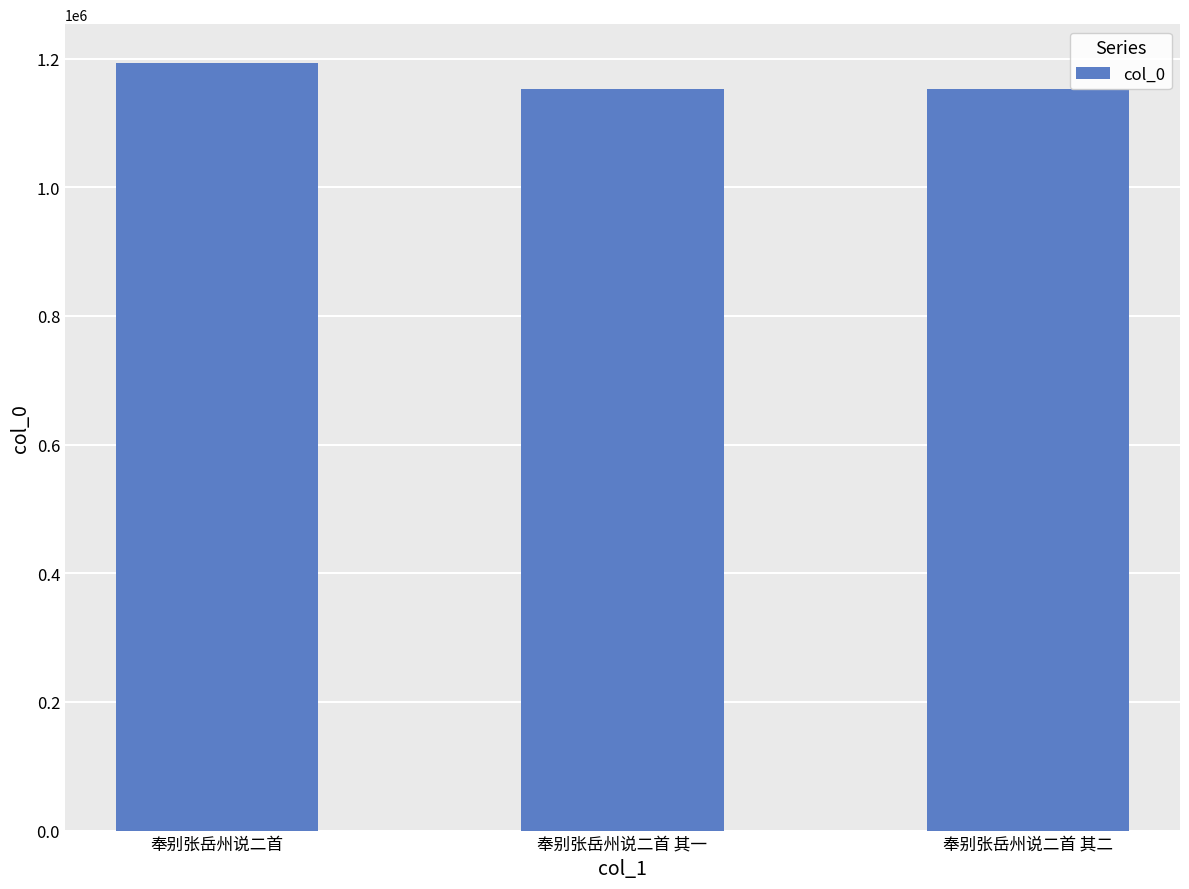

What is the sum of all values?

3497942